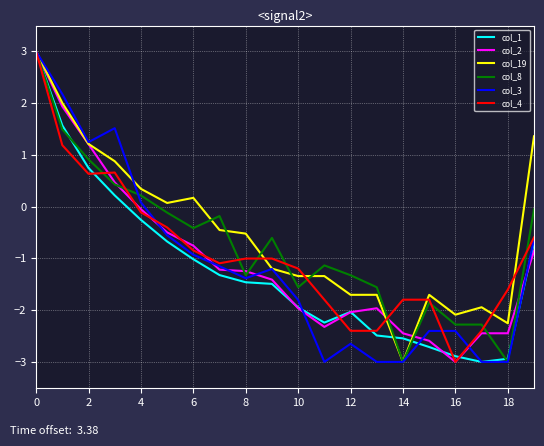

How many lines are shown in the chart?

6